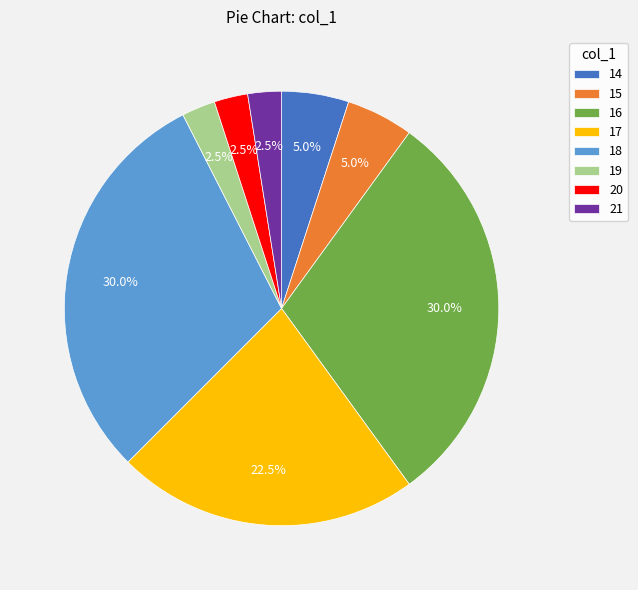

Is 17 the majority of the pie?

No